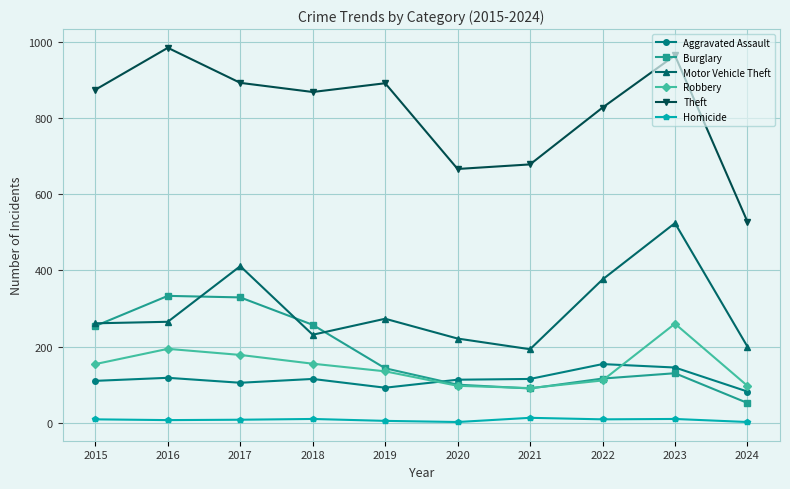

What is the spread (max minus min) of values at 2021?

665